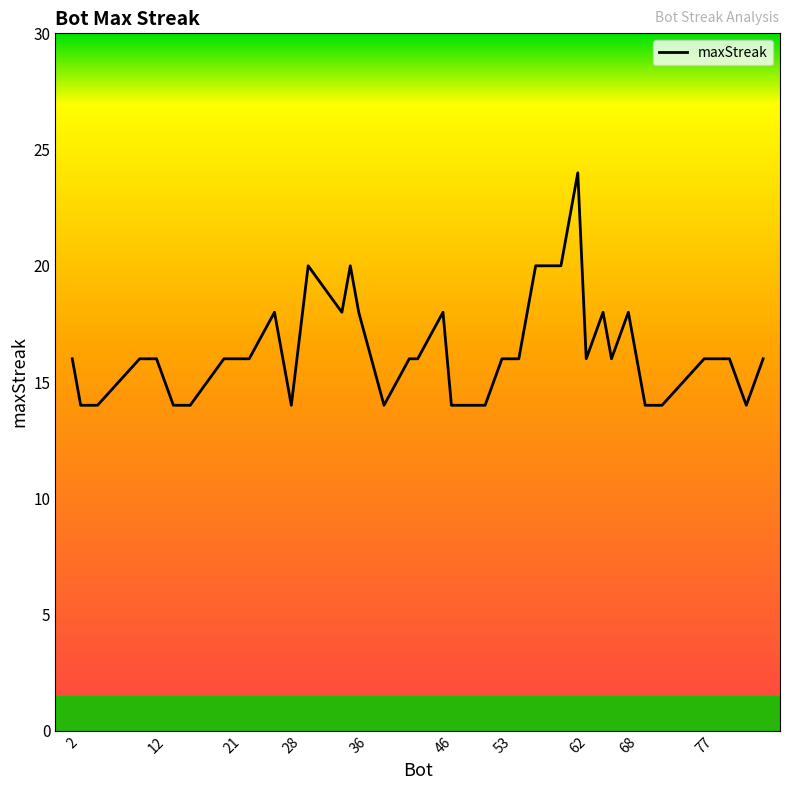

What is the difference between the maximum and minimum values?

10